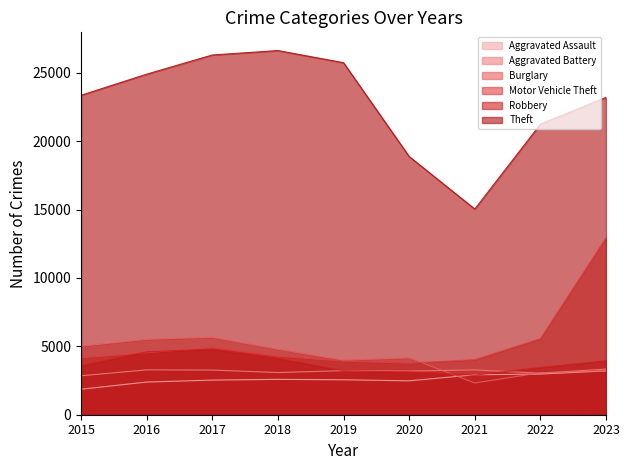

How many categories are shown in the chart?

9